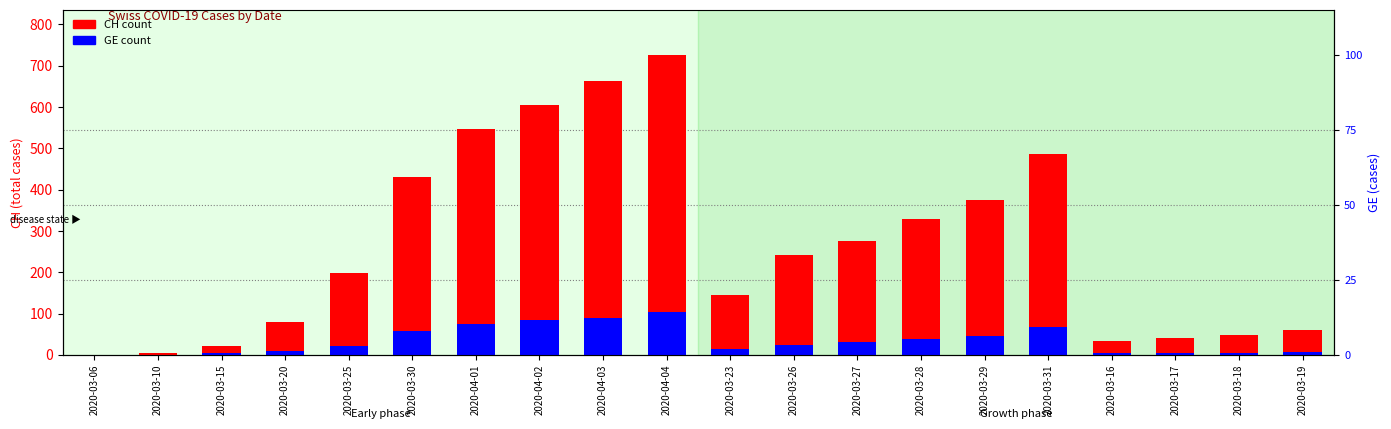

How many categories are shown in the chart?

20